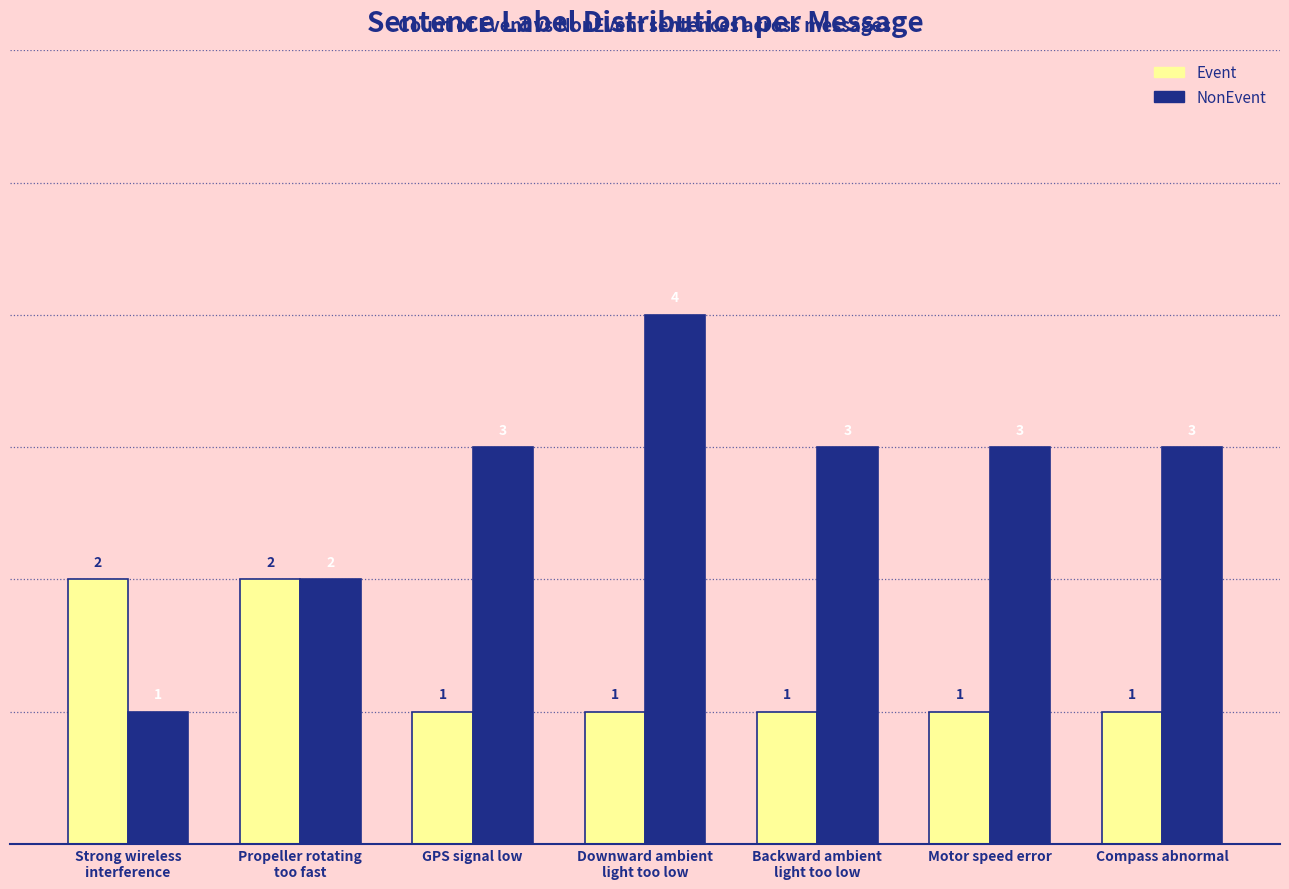

True or false: Event has a value of 1 at Compass abnormal.

True